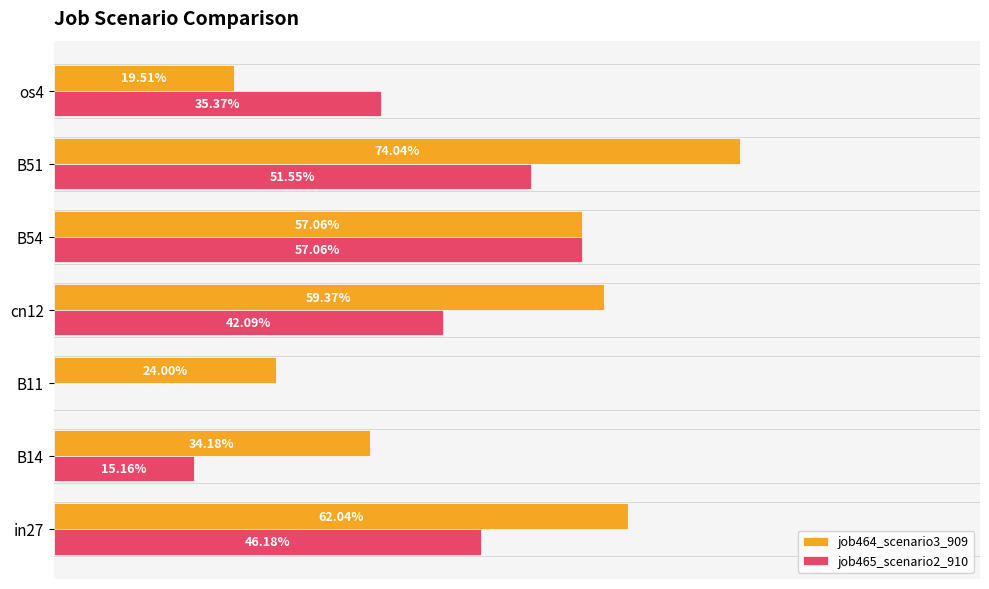

List the series in order of their overall mean, lowest first.

job465_scenario2_910, job464_scenario3_909